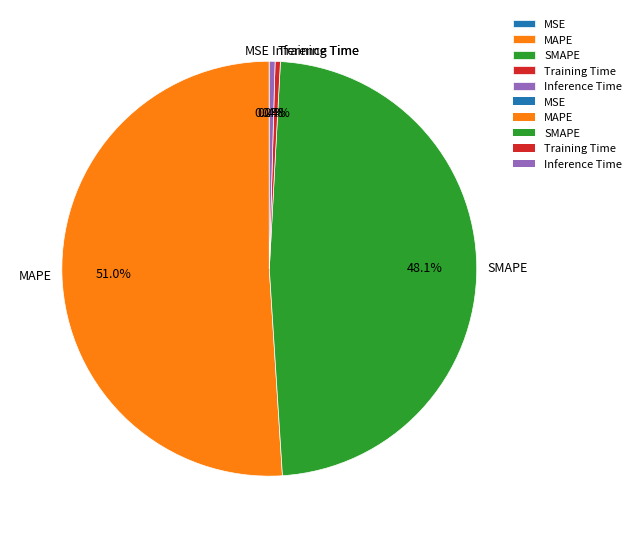

The MAPE slice represents 51% of the pie. True or false?

True